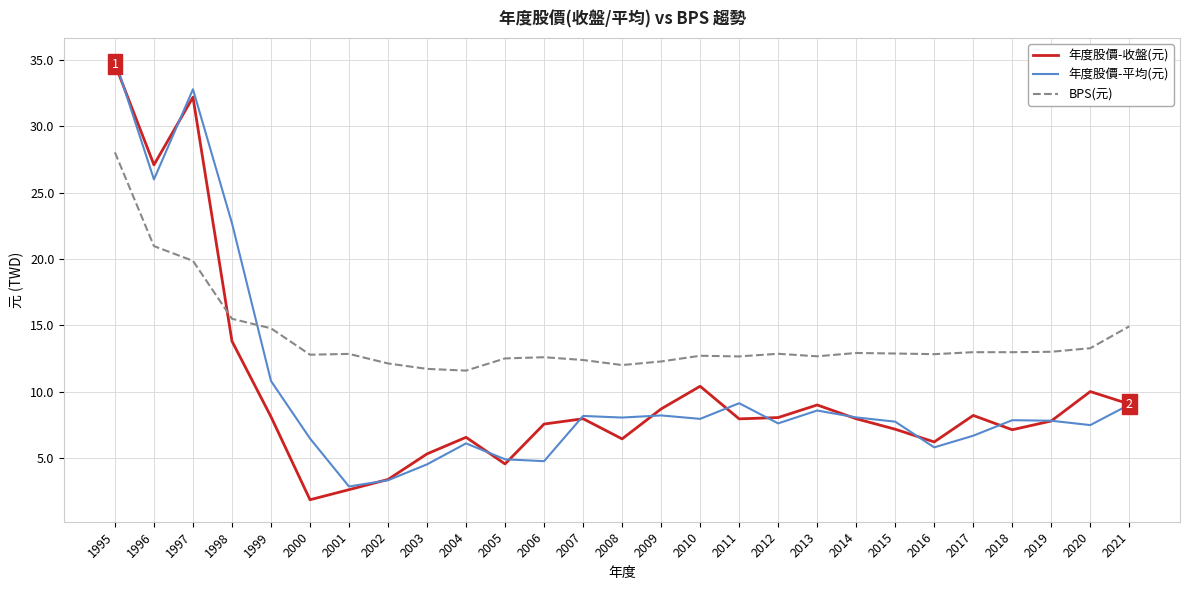

True or false: 年度股價-收盤(元) and 年度股價-平均(元) cross at least once.

True